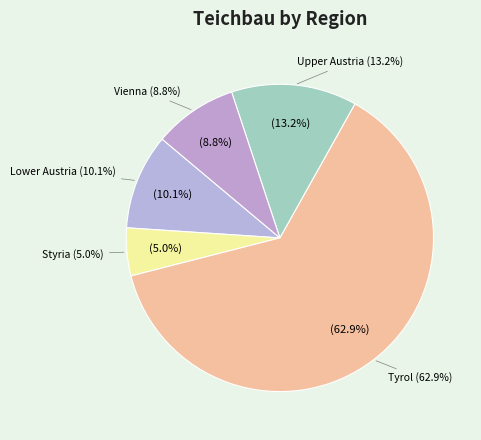

To the nearest percent, what percentage of the pie is Lower Austria?

10%